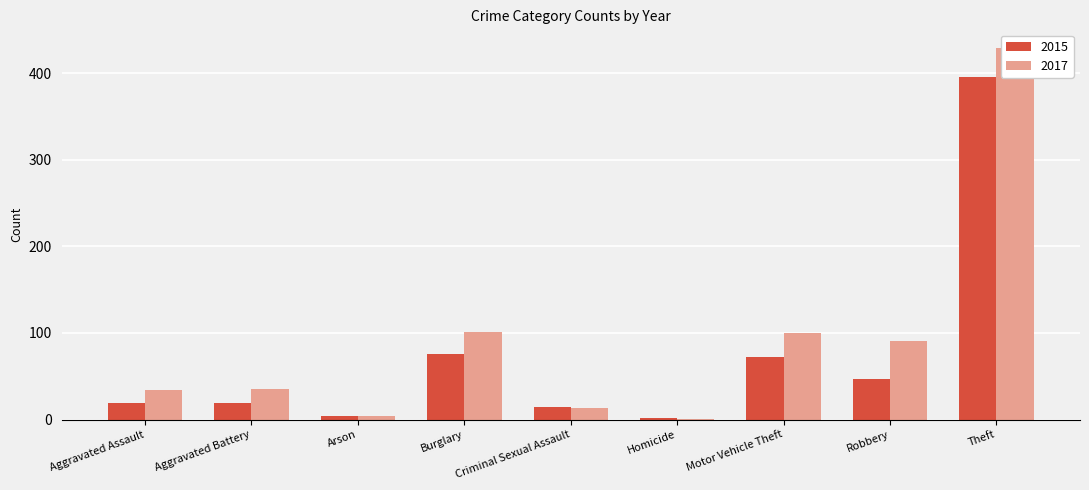

At which category is the sum across all series the highest?

Theft